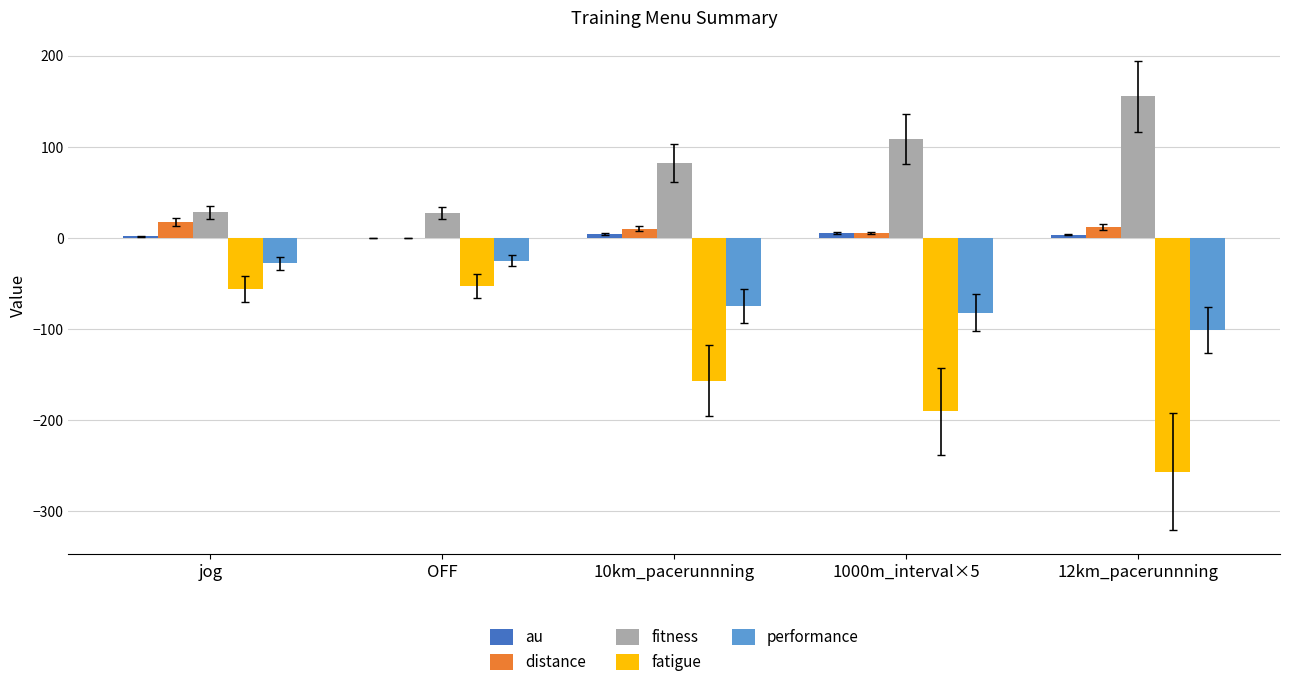

Which category has the highest value in the fitness series?

12km_pacerunnning